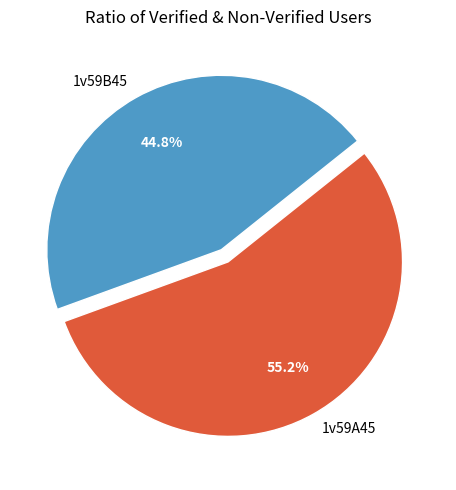

How many slices are in this pie chart?

2